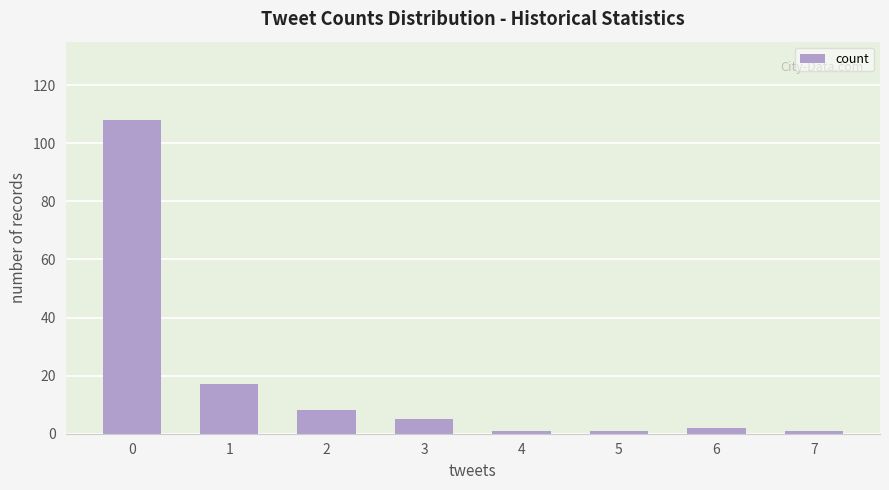

True or false: the data shows 2 at 6.

True